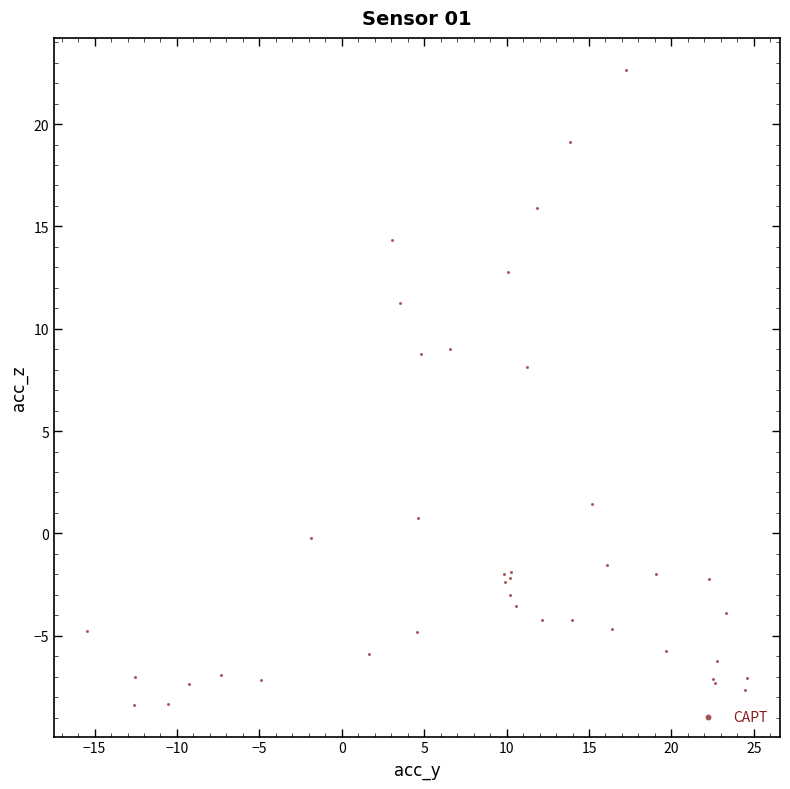

What Y value in the scatter plot is closest to 7?

8.1